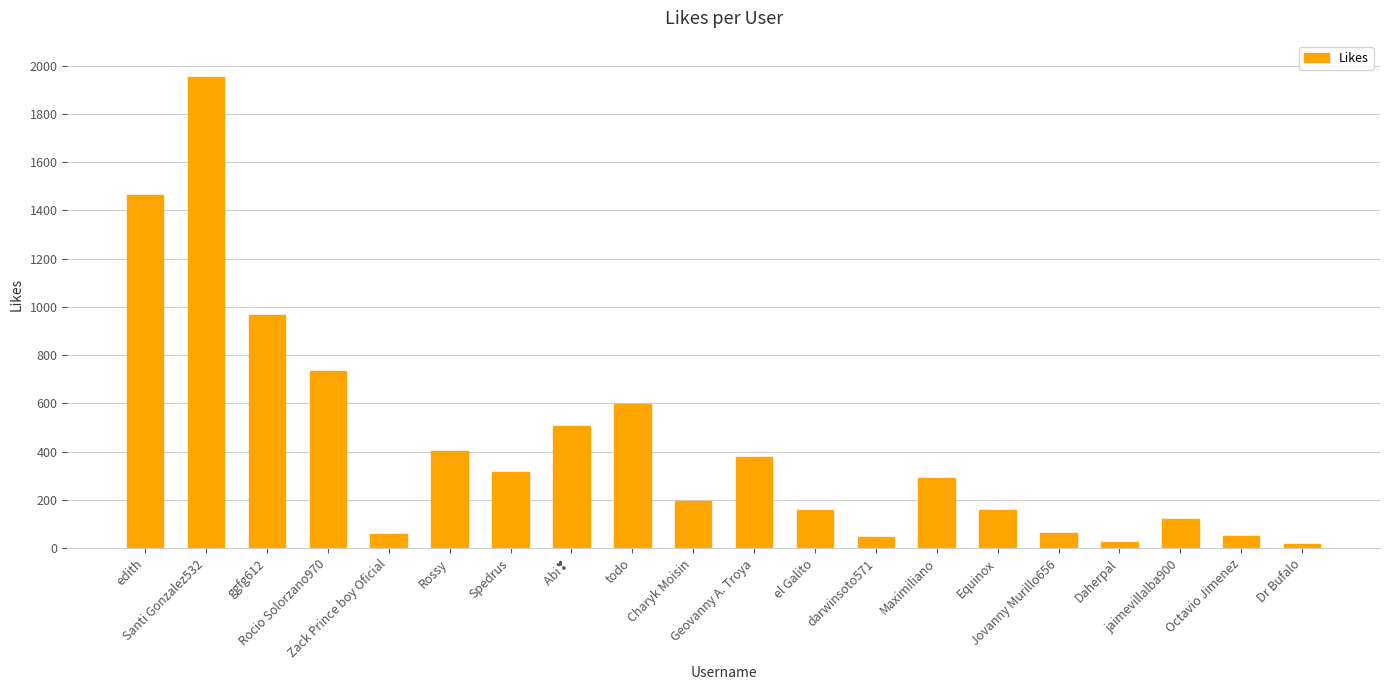

What is the maximum value shown in the chart?

1953